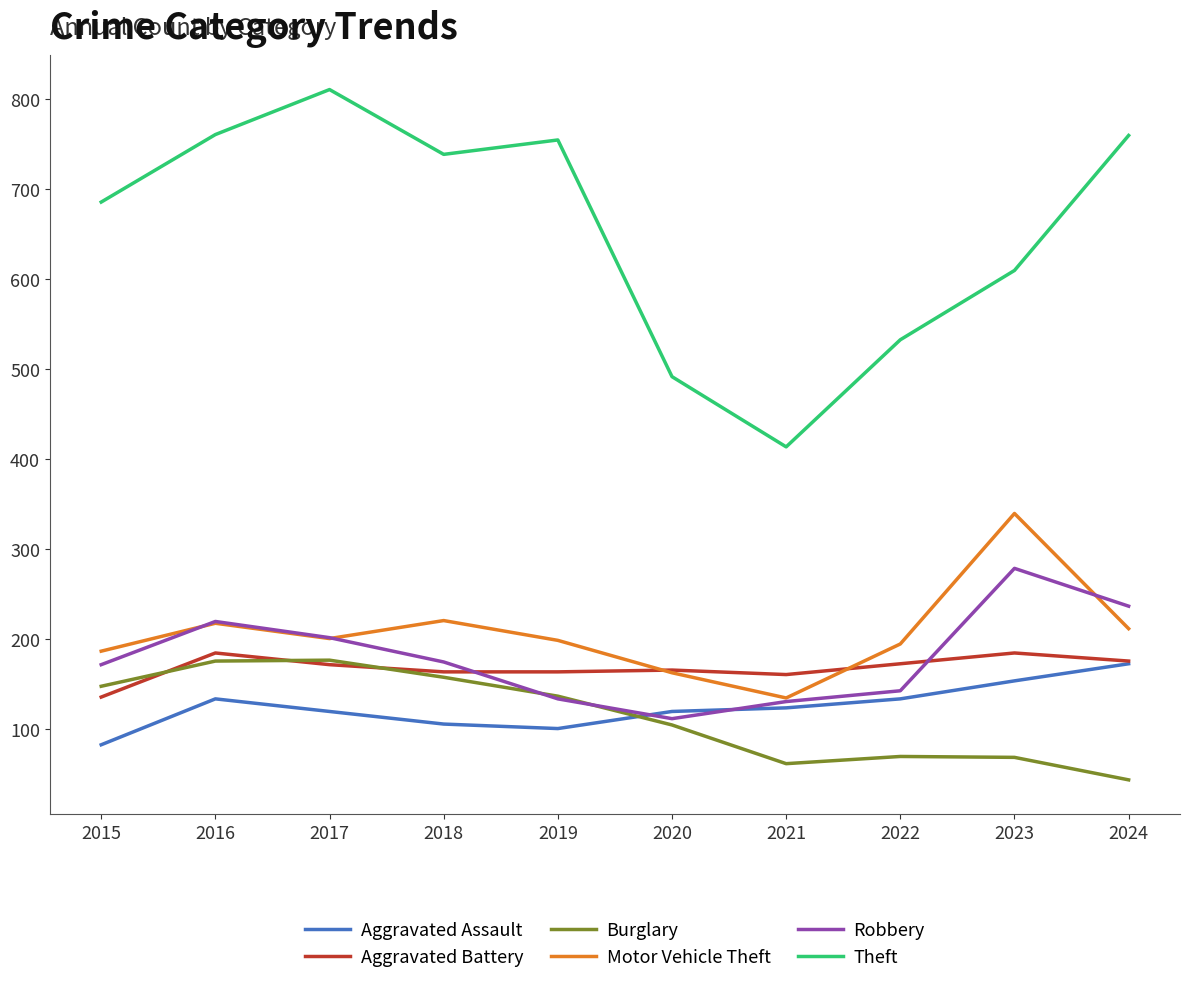

What is the spread (max minus min) of values at 2020?

387